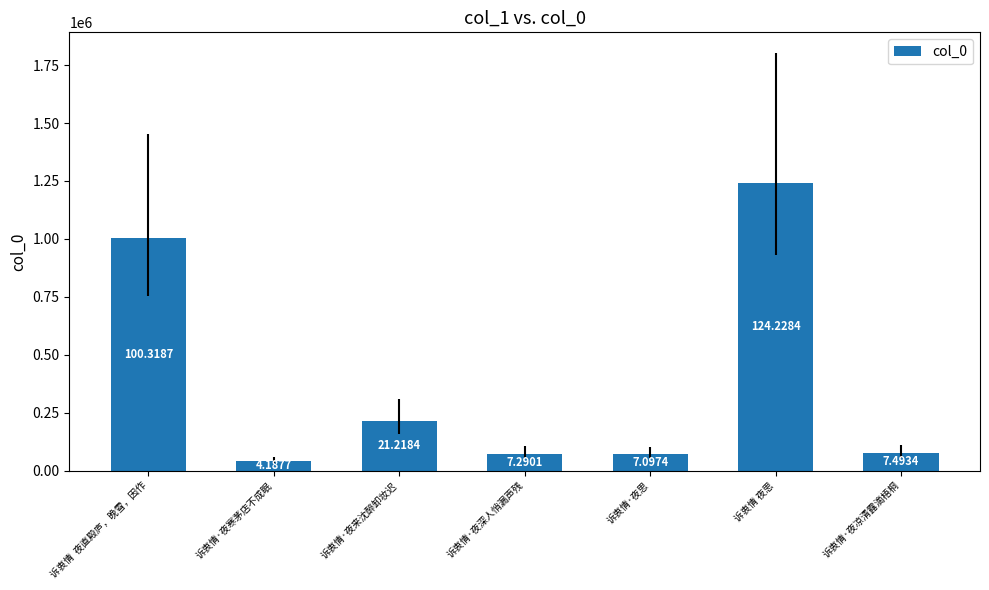

What is the sum of all values?

2718341